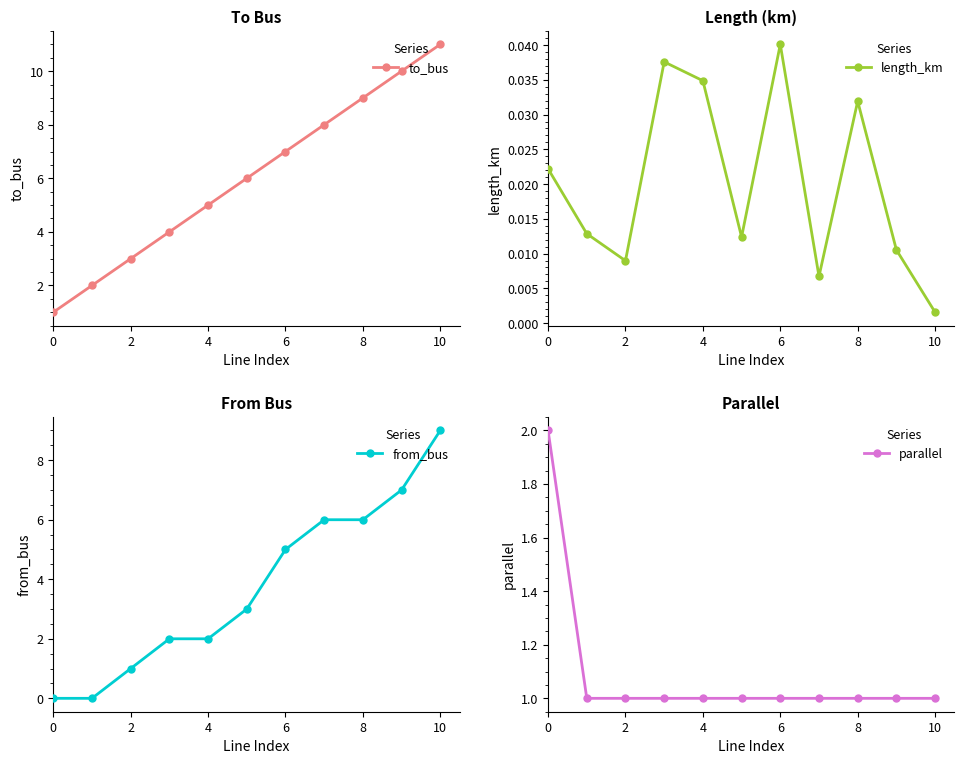

At which category is the sum across all series the highest?

10